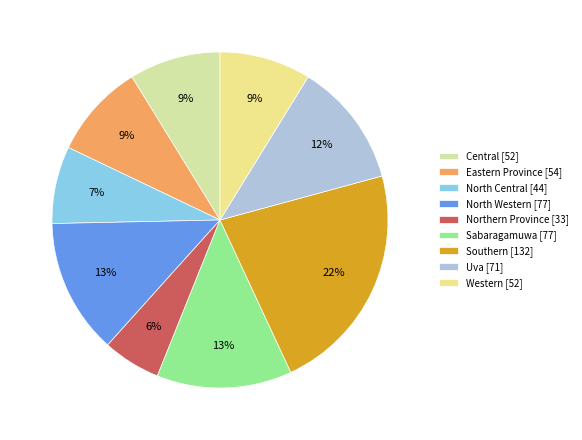

To the nearest percent, what percentage of the pie is North Western?

13%